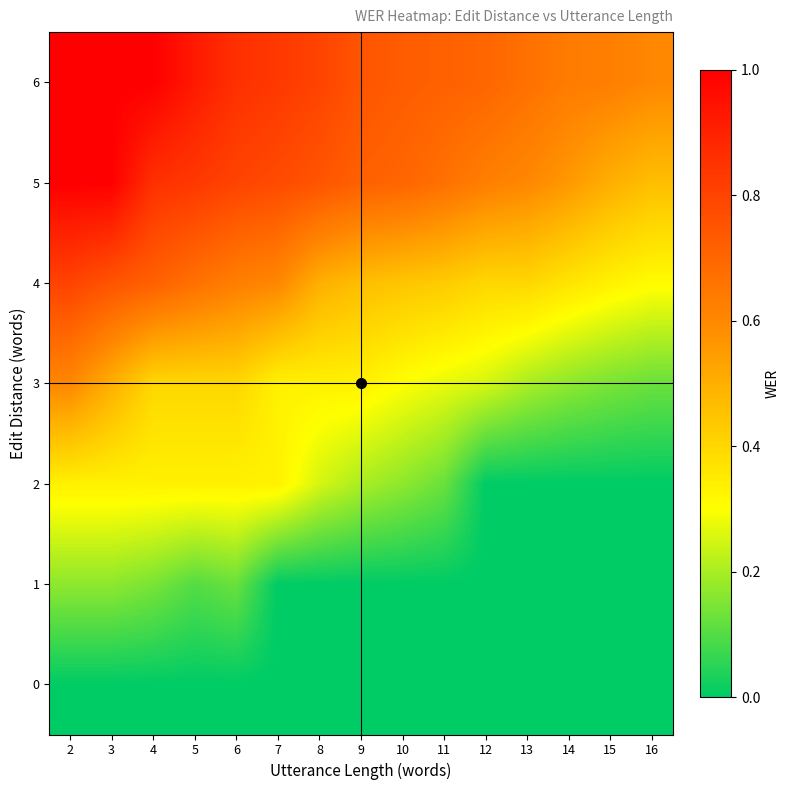

Which label corresponds to the smallest value in the chart?

2